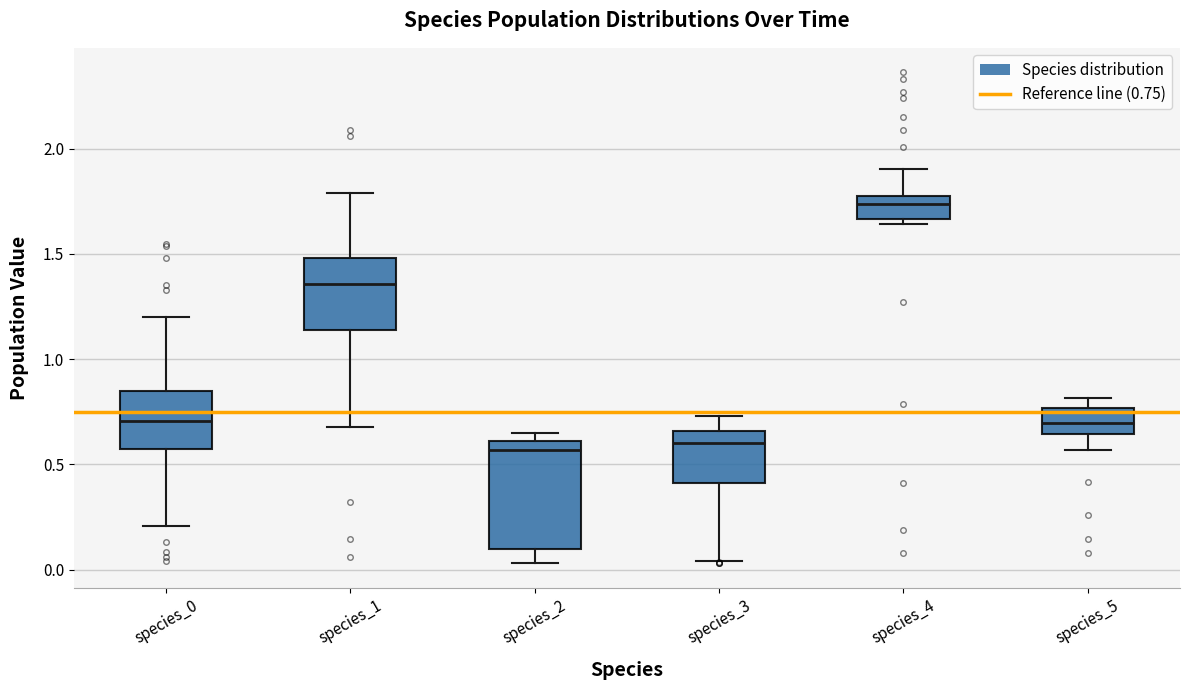

Reading left to right, read every box against the y-axis: the position of its median line, the range the box covers, and the ends of its whiskers. The values are not printed on the chart, so give them approximately, as read against the axis.

species_0: median 0.70, box 0.55 to 0.85, whiskers 0.20 to 1.20
species_1: median 1.35, box 1.15 to 1.50, whiskers 0.70 to 1.80
species_2: median 0.55, box 0.10 to 0.60, whiskers 0.05 to 0.65
species_3: median 0.60, box 0.40 to 0.65, whiskers 0.05 to 0.75
species_4: median 1.75, box 1.65 to 1.80, whiskers 1.65 (just below the box's lower edge) to 1.90
species_5: median 0.70, box 0.65 to 0.75, whiskers 0.55 to 0.80